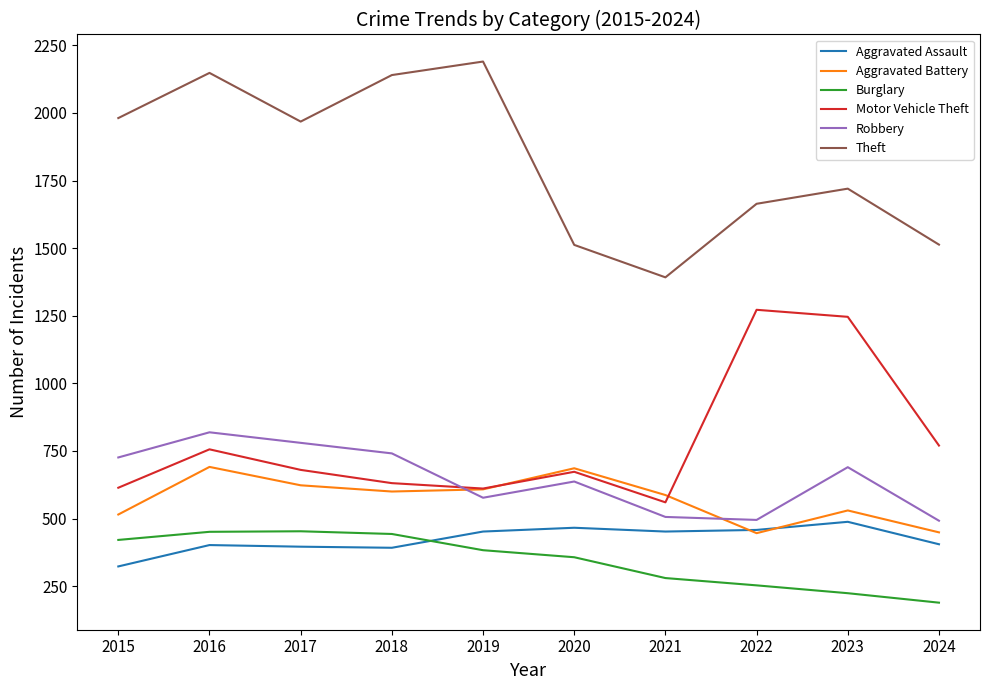

What is the total value across all series at 2023?

4898